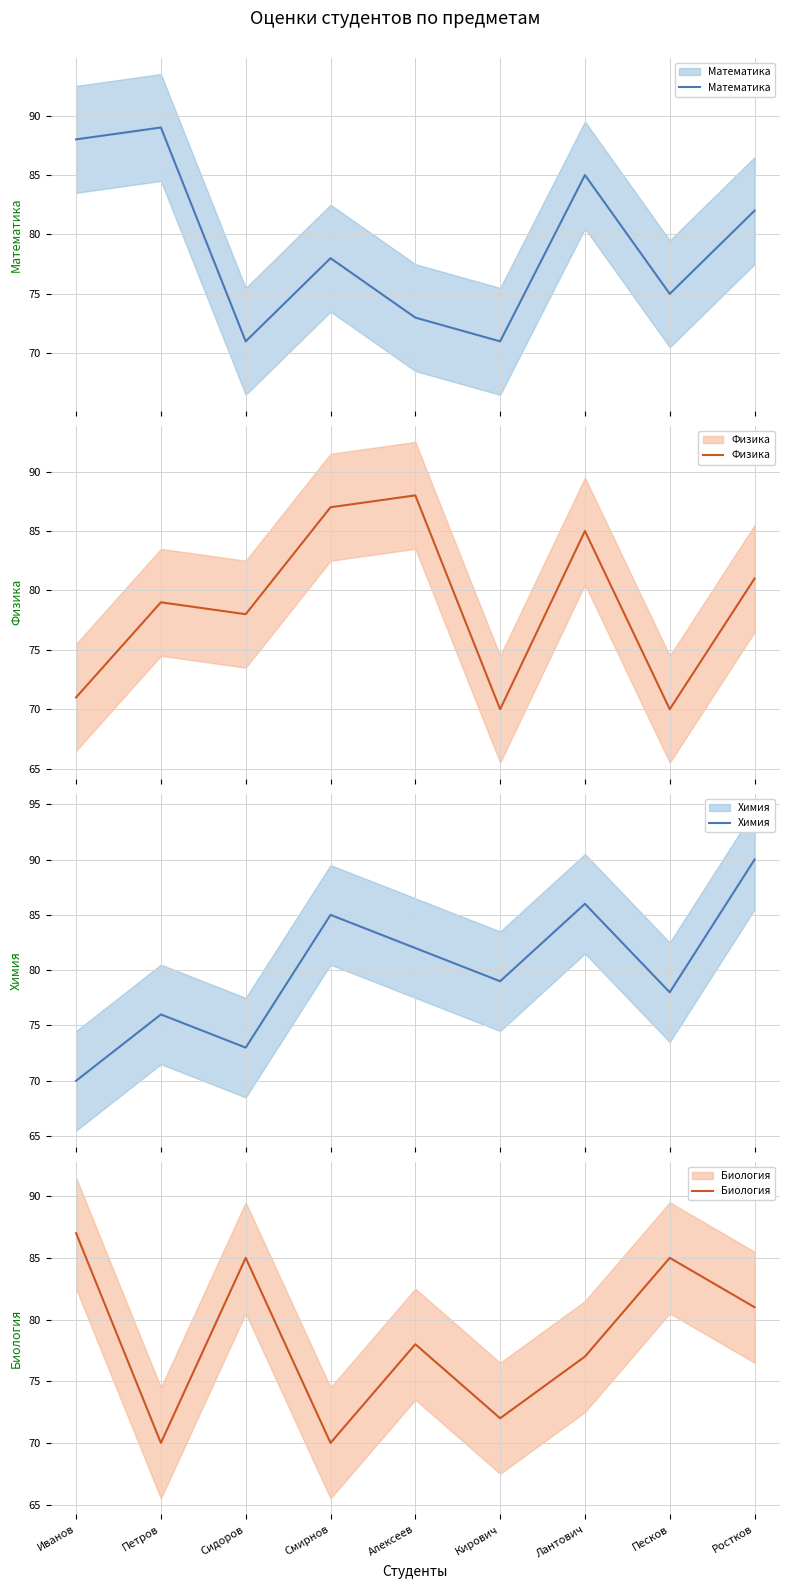

Between which two adjacent categories do Физика and Математика first intersect?

Петров and Сидоров